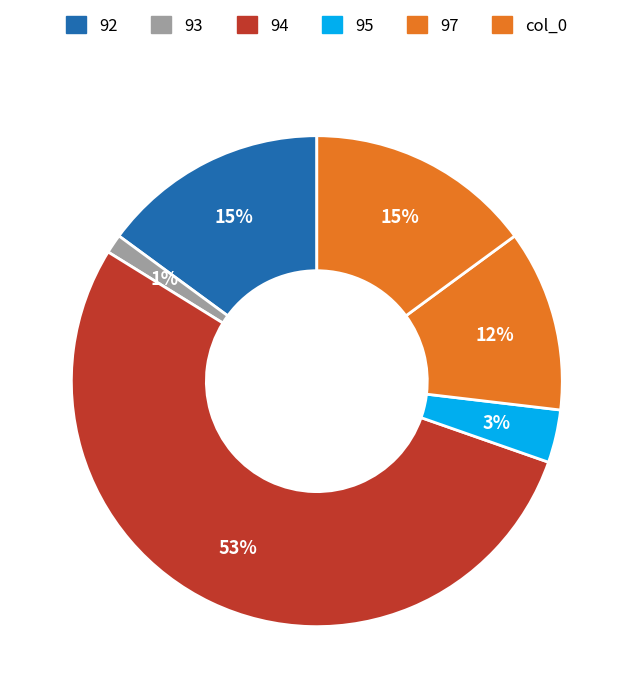

To the nearest percent, what percentage of the pie is col_0?

15%